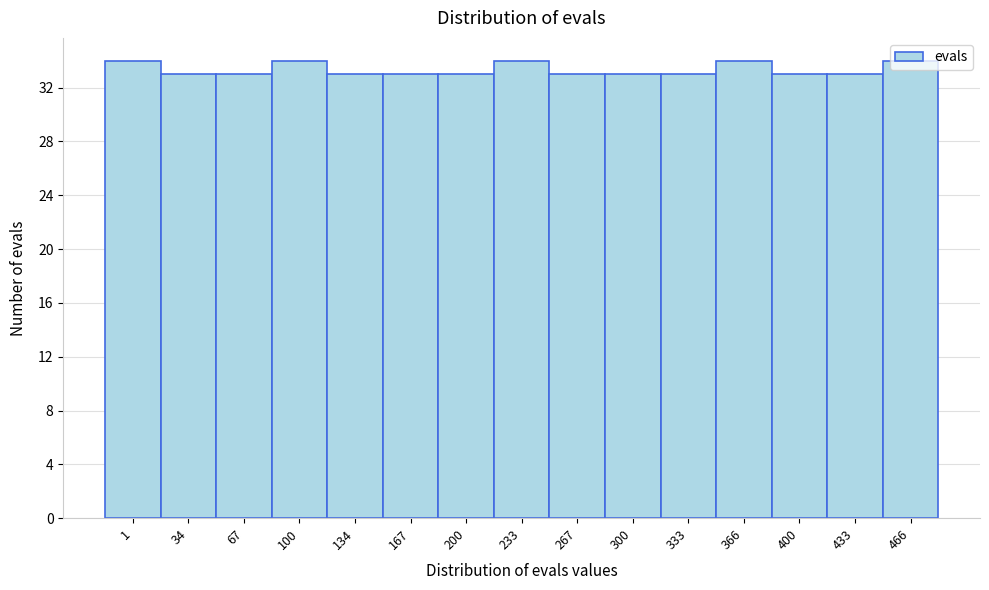

What is the greatest value displayed?

34